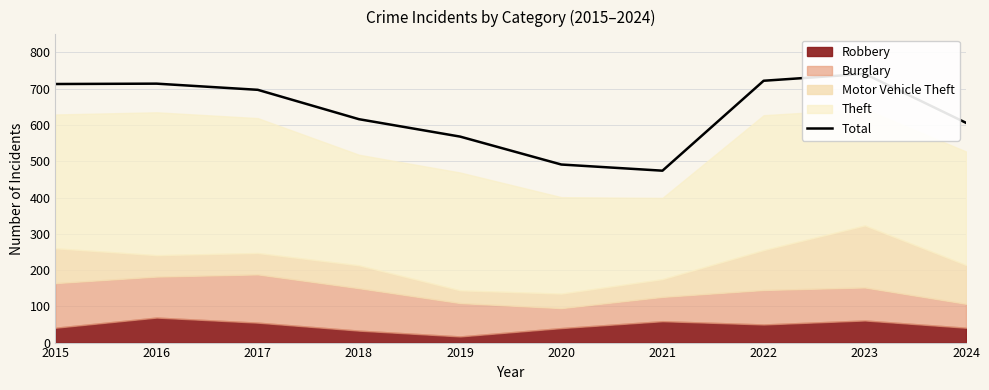

At which label does the data first exceed 697?

2015